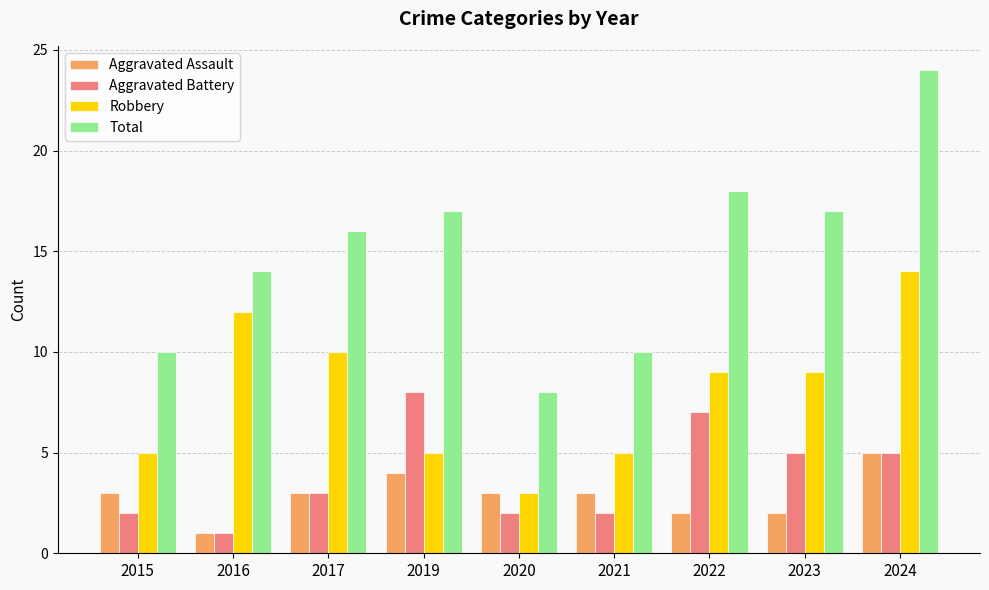

How many groups of bars are there?

9